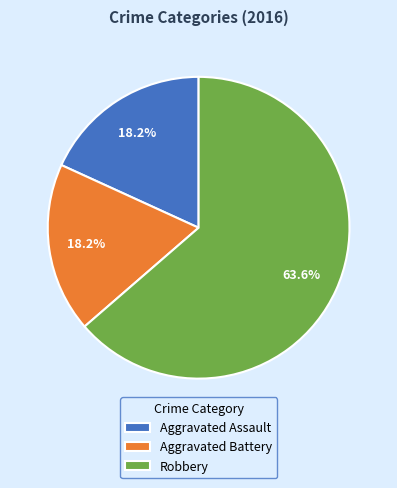

Is there a majority slice in this chart?

Yes